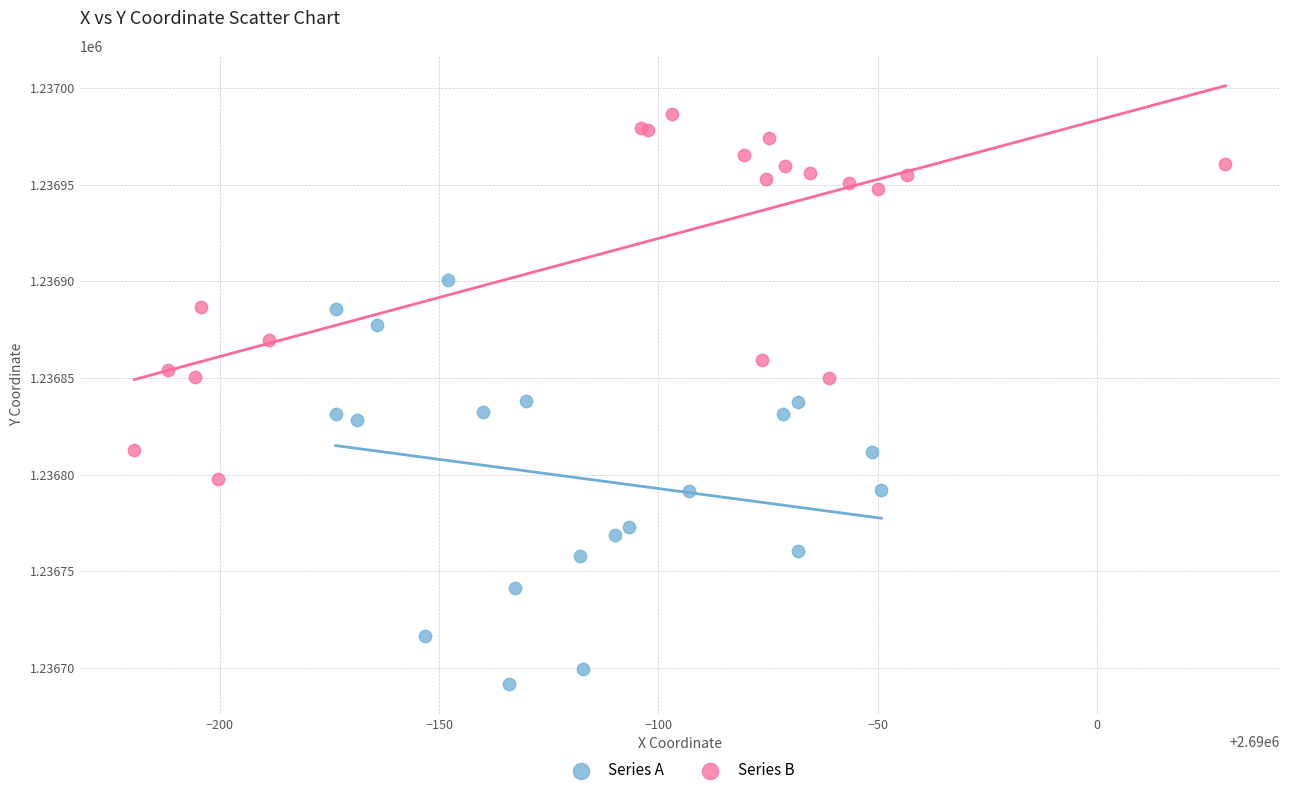

Which series contains the highest Y value?

Series B